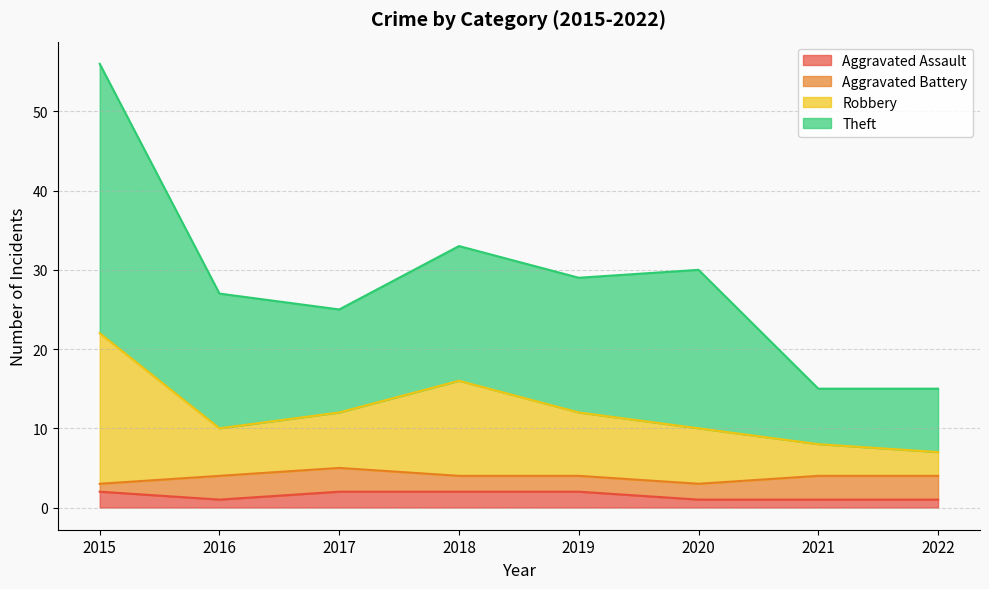

Does the chart display data point markers on the line(s)?

No